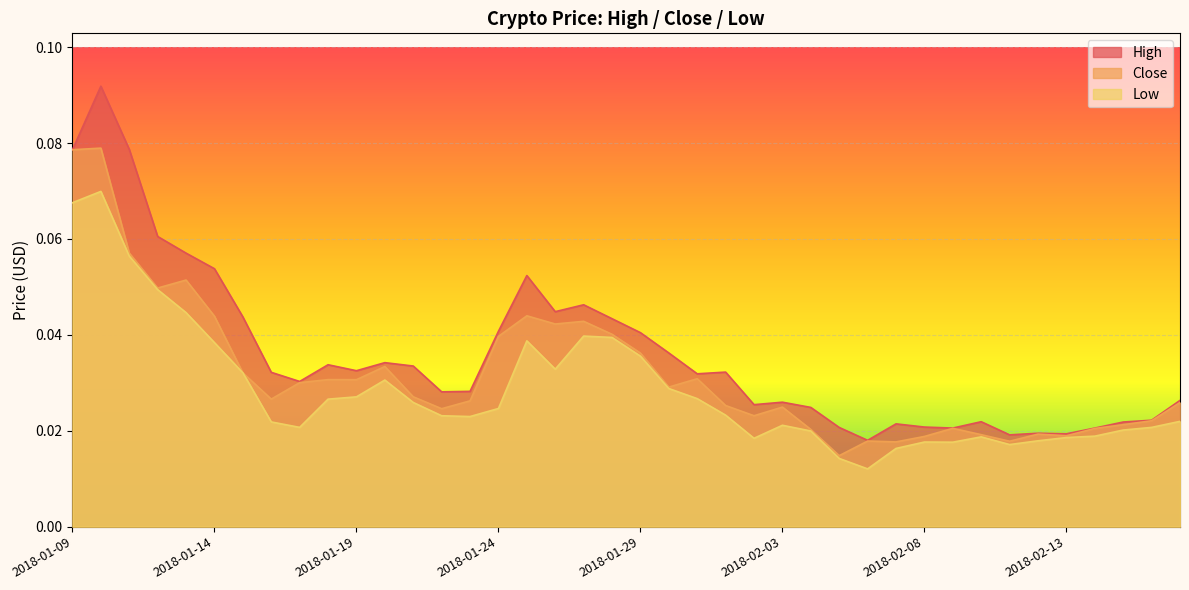

The Low series shows 0.0 at 2018-02-05. True or false?

False